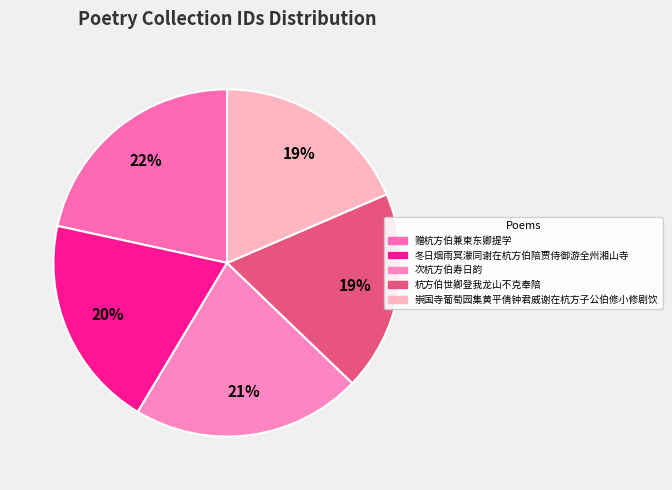

To the nearest percent, what percentage of the pie is 杭方伯世卿登我龙山不克奉陪?

19%